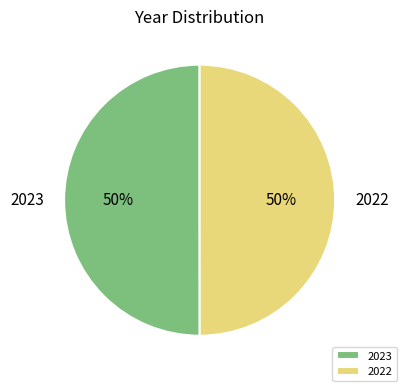

Do 2023 and 2022 together represent more than half of the pie?

Yes